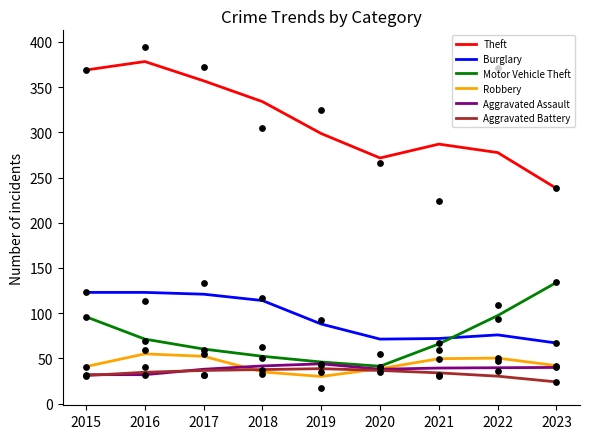

At how many categories does at least one series exceed 315?

4